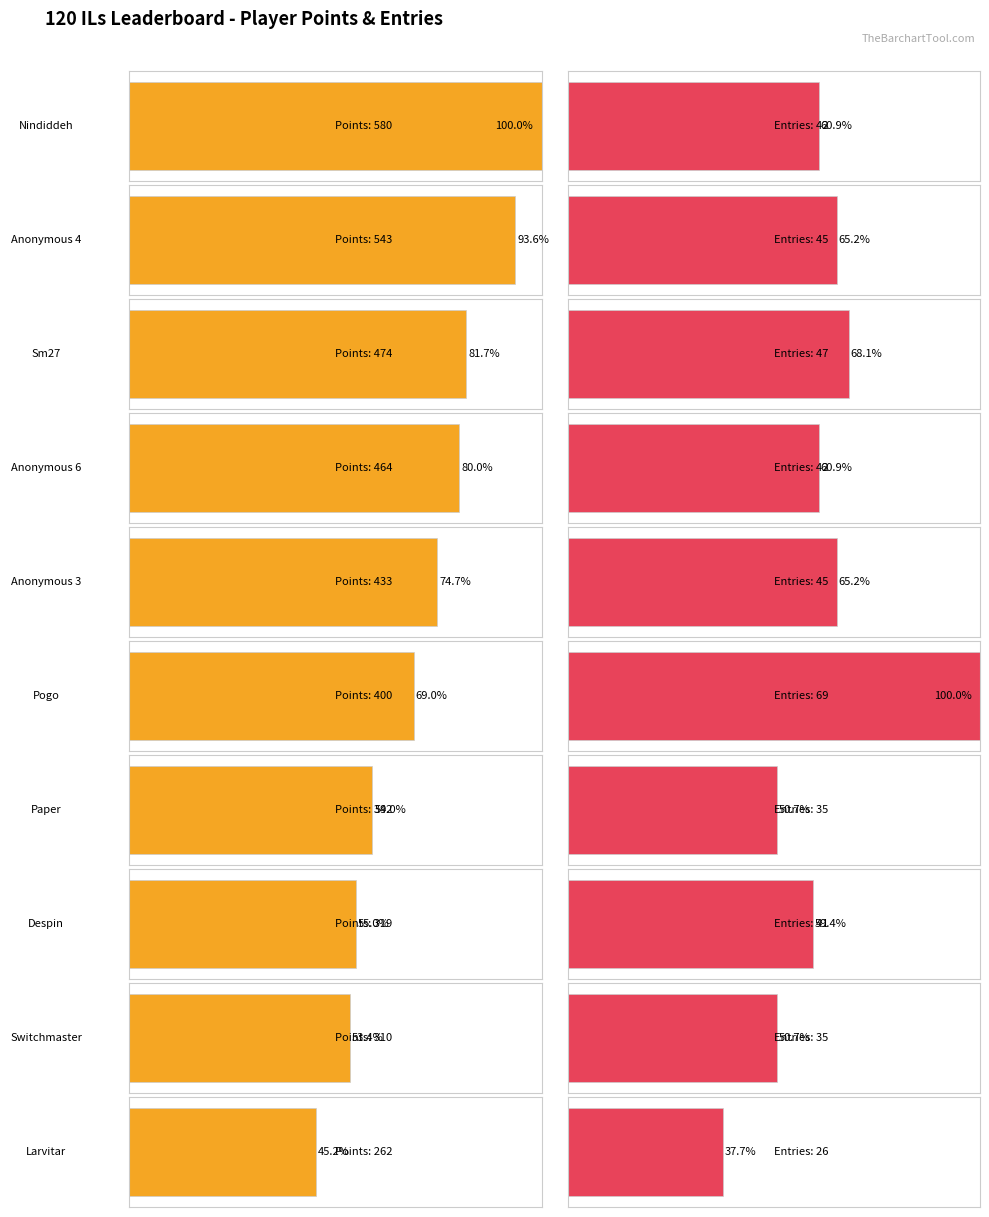

At how many categories does at least one series exceed 240?

10